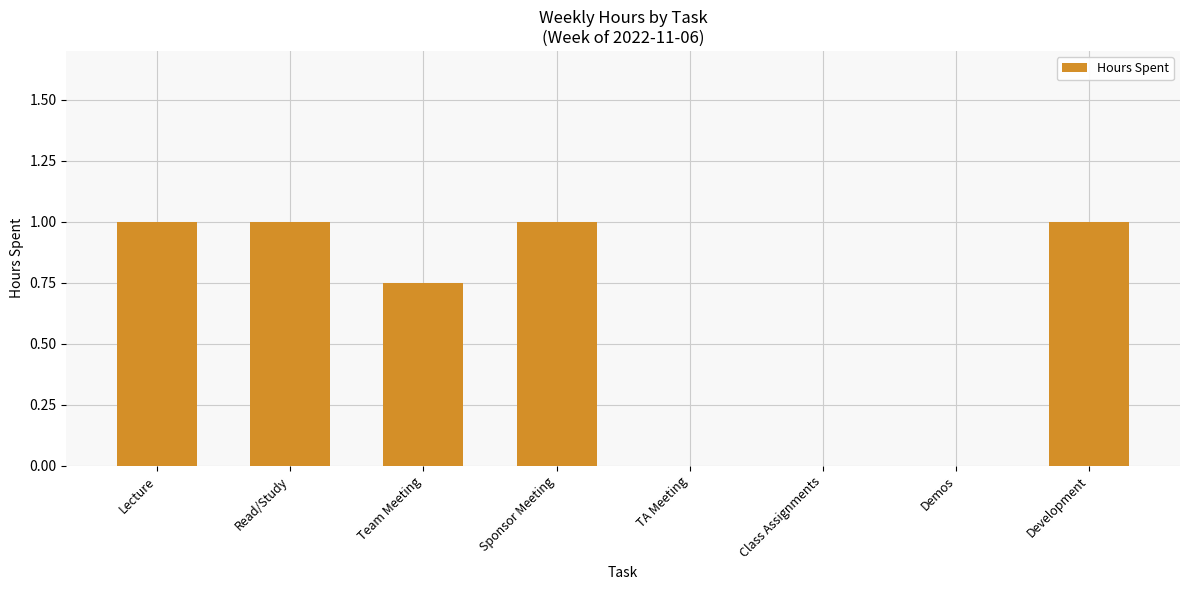

Count the number of data series in this chart.

1